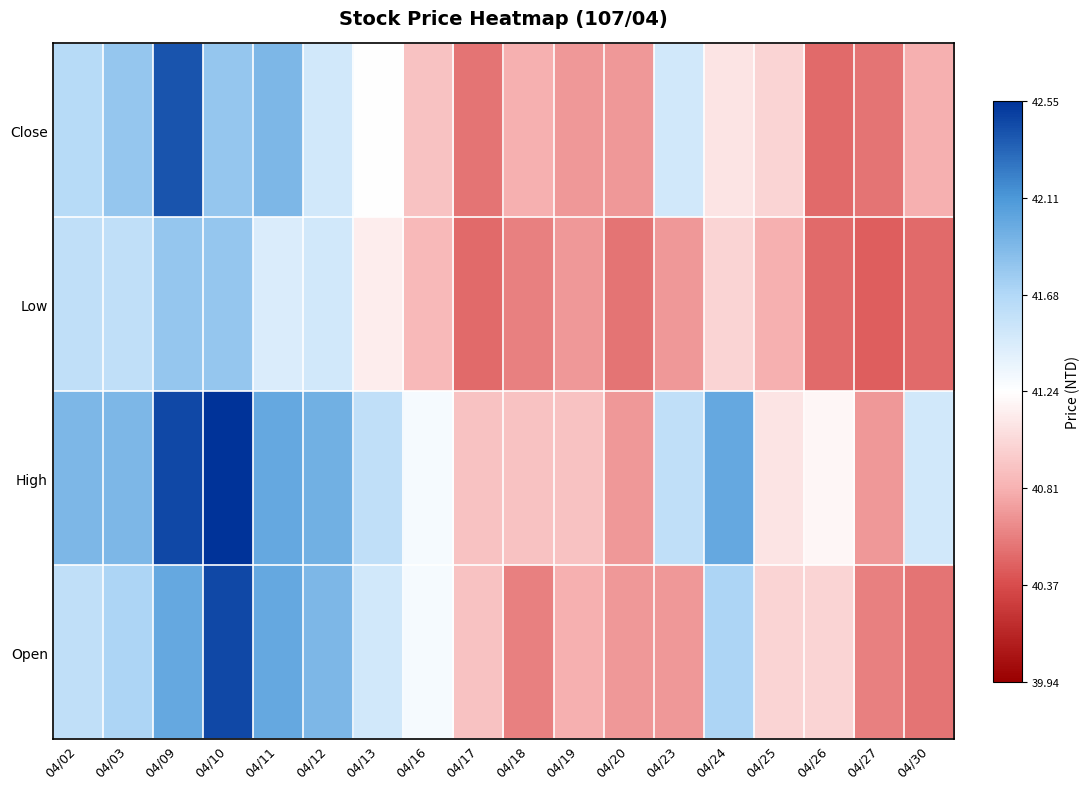

List the series in order of their peak value, lowest first.

Low, Close, Open, High